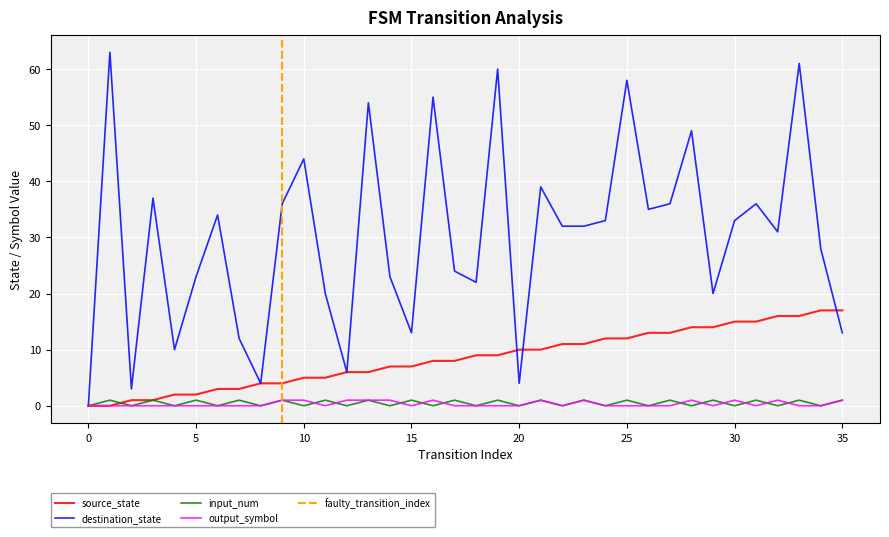

The input_num series shows 0 at 5. True or false?

False